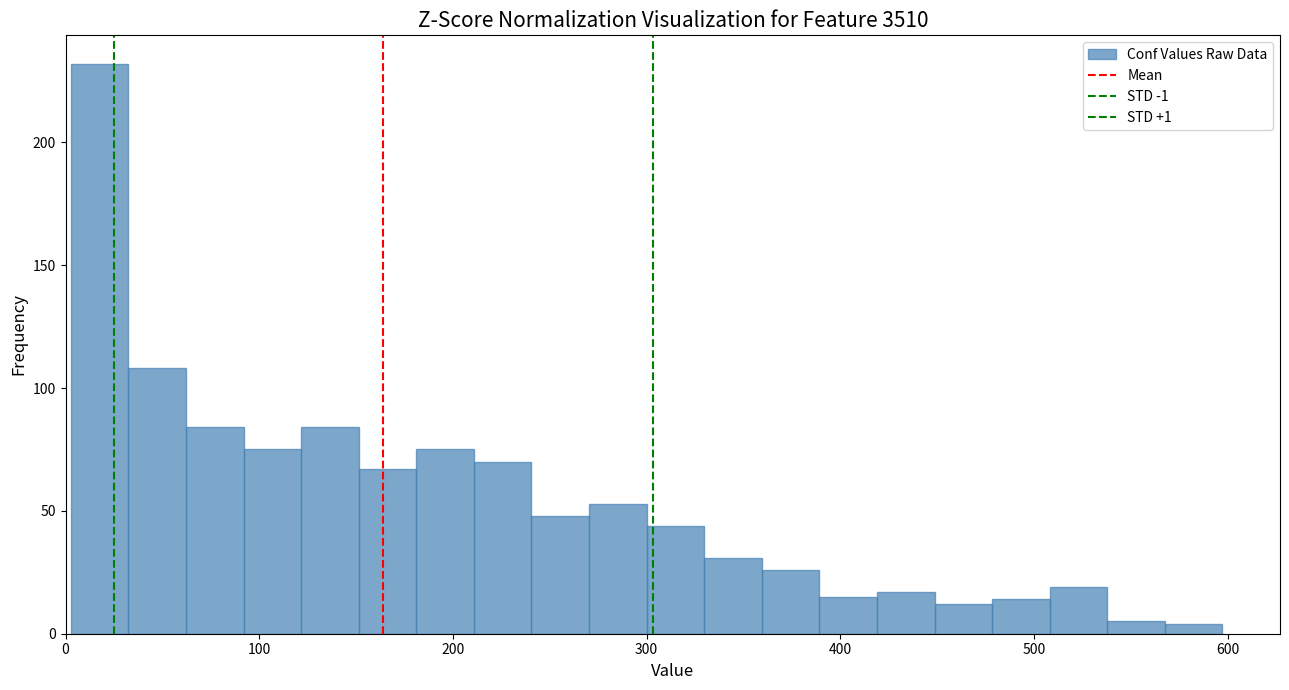

Read against the x-axis, roughly where is the centre of the tallest bar?

20